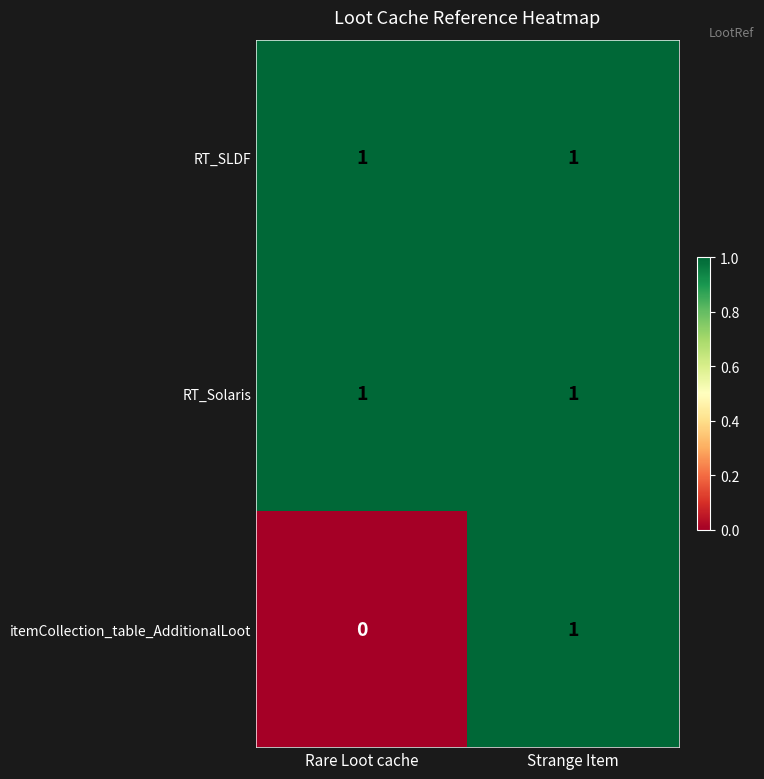

What is the greatest value displayed?

1